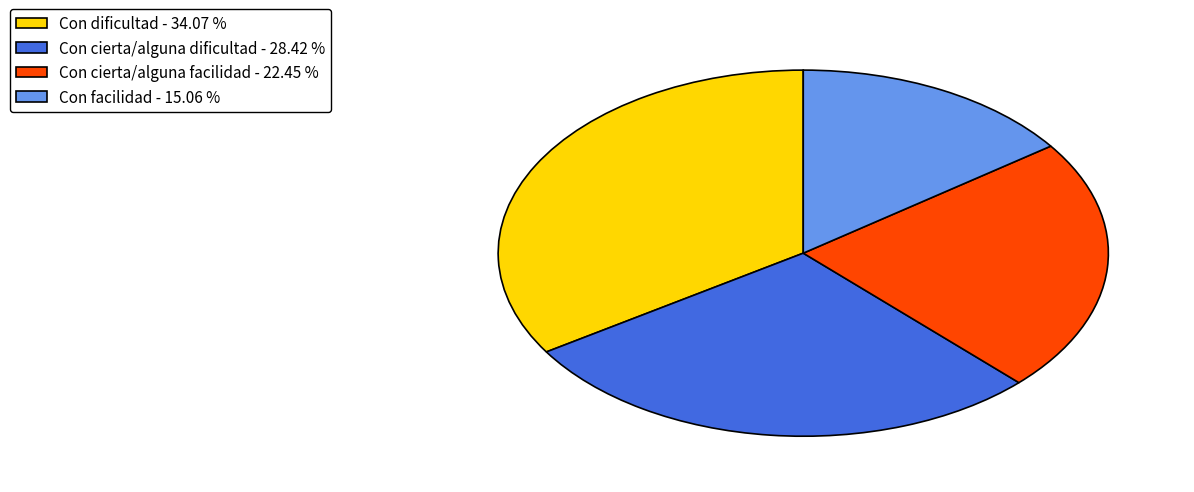

How many segments does this pie chart have?

4